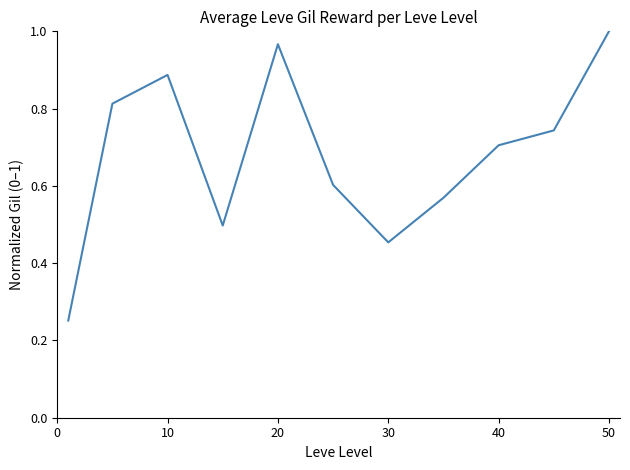

How many points are higher than both their immediate neighbors (excluding endpoints)?

2